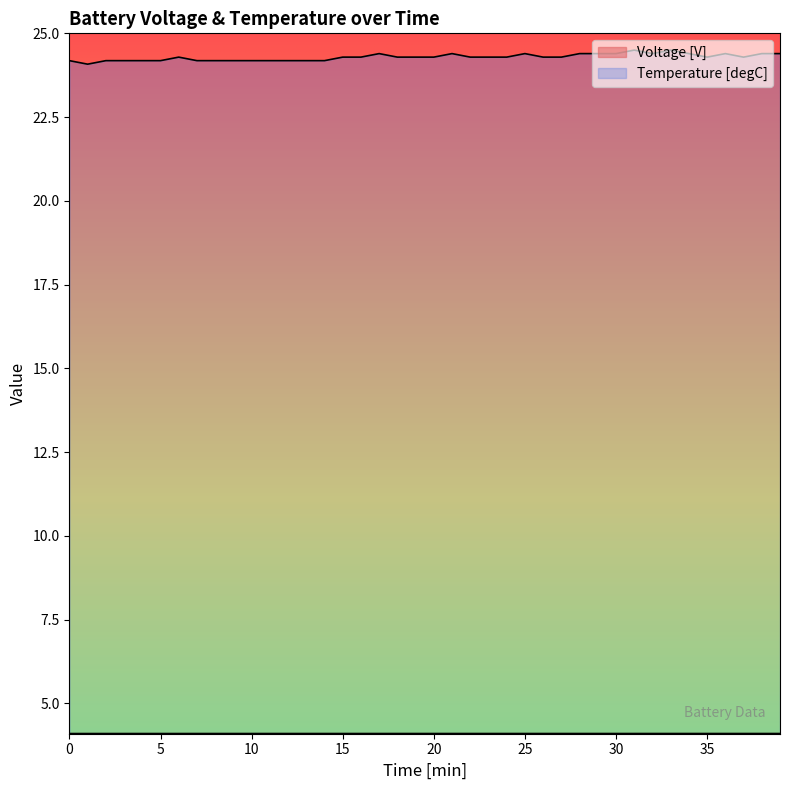

At which category is the sum across all series the highest?

33